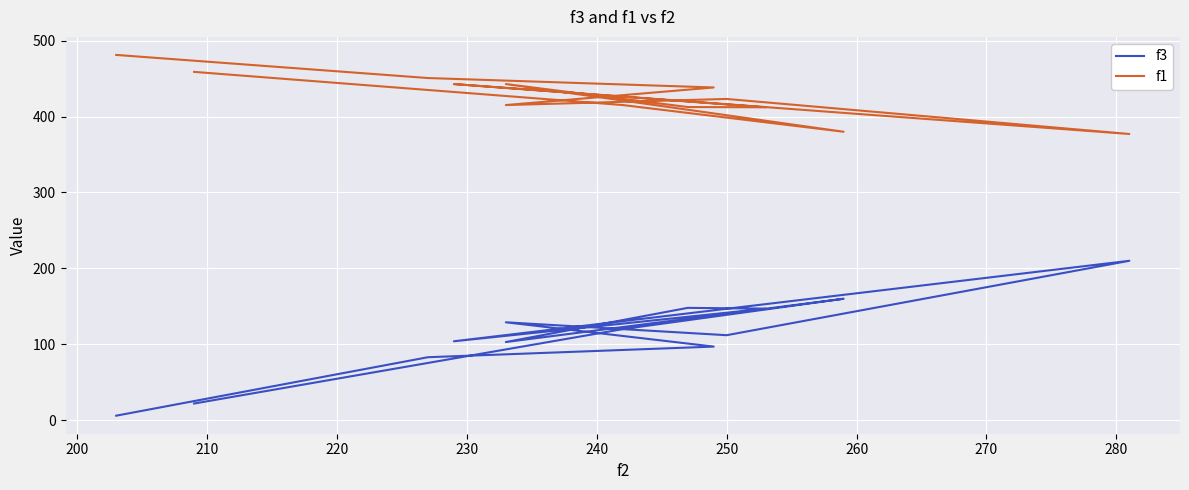

How many values in the f1 series are below 423?

6